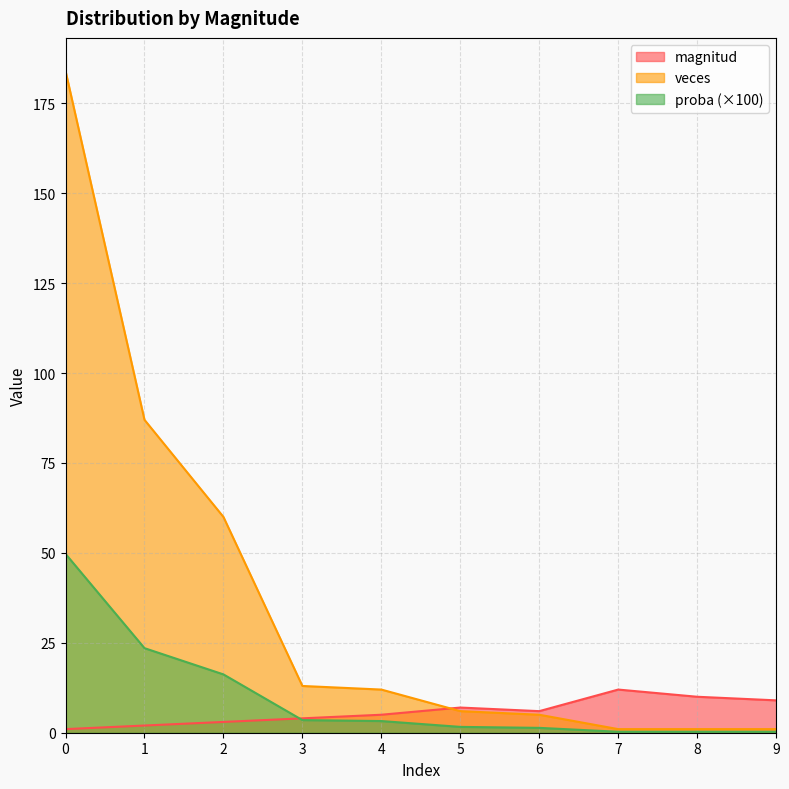

At which label does magnitud first exceed 6?

5